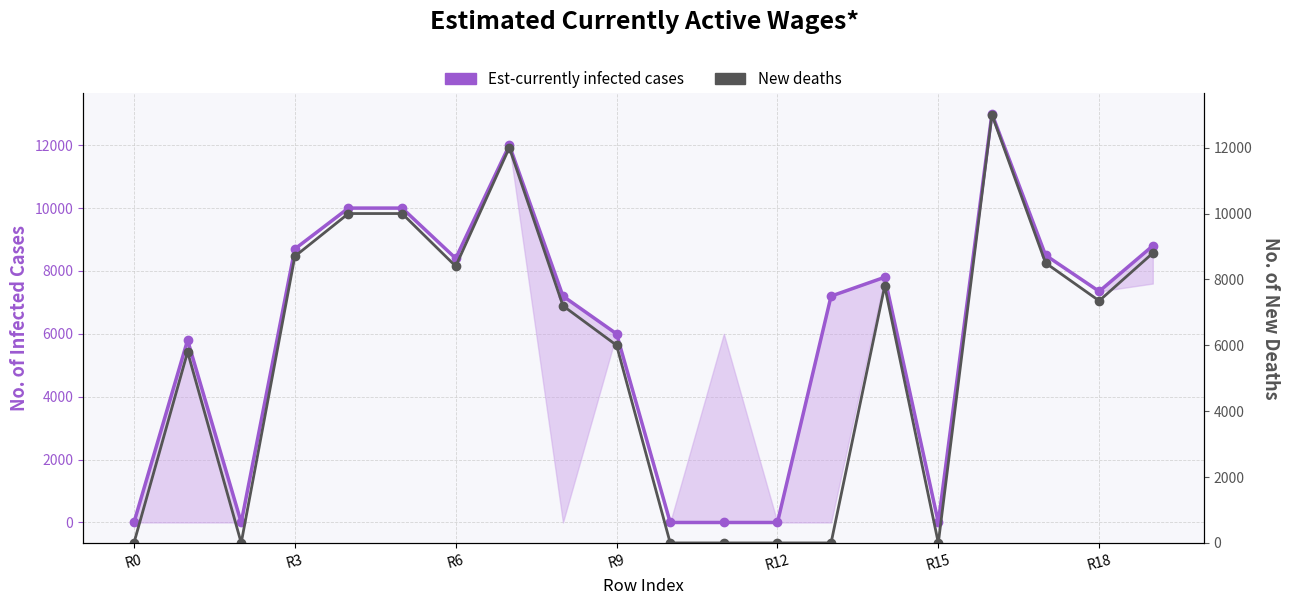

Is the value of Est-currently infected cases at 8 greater than the value of New deaths at 7?

No